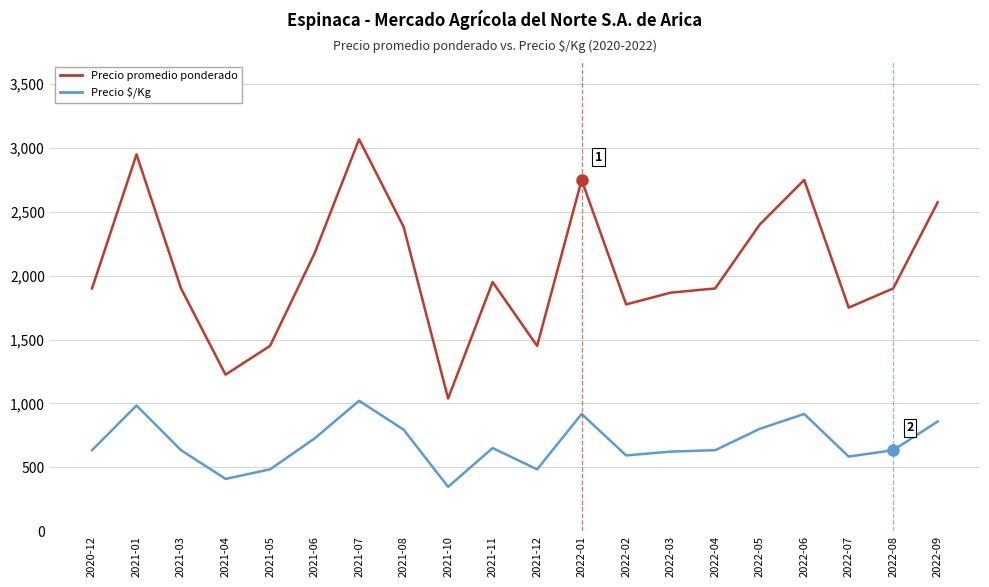

At 2020-12, list the series in order from smallest to largest.

Precio $/Kg, Precio promedio ponderado